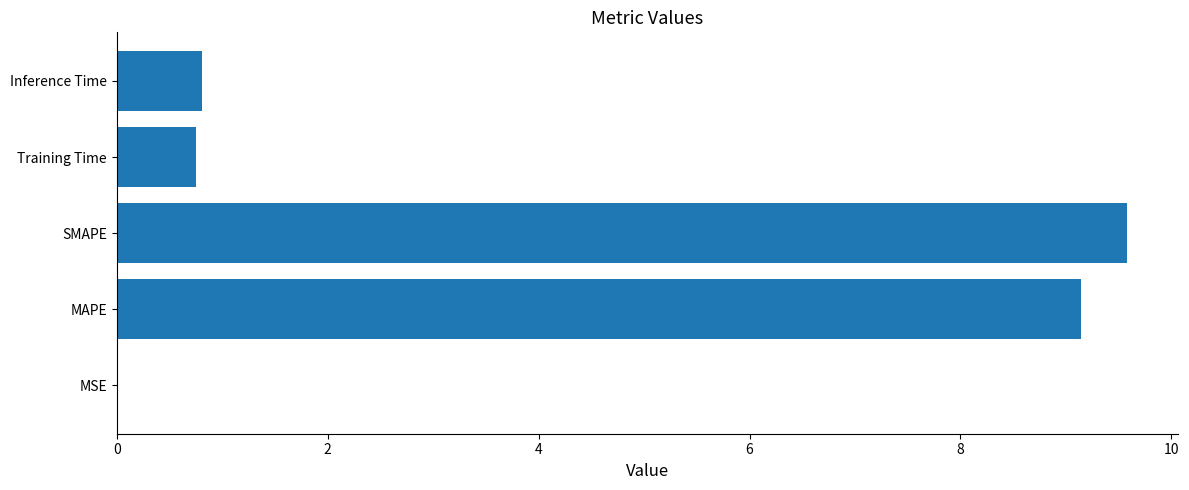

True or false: the data shows 2.8 at SMAPE.

False